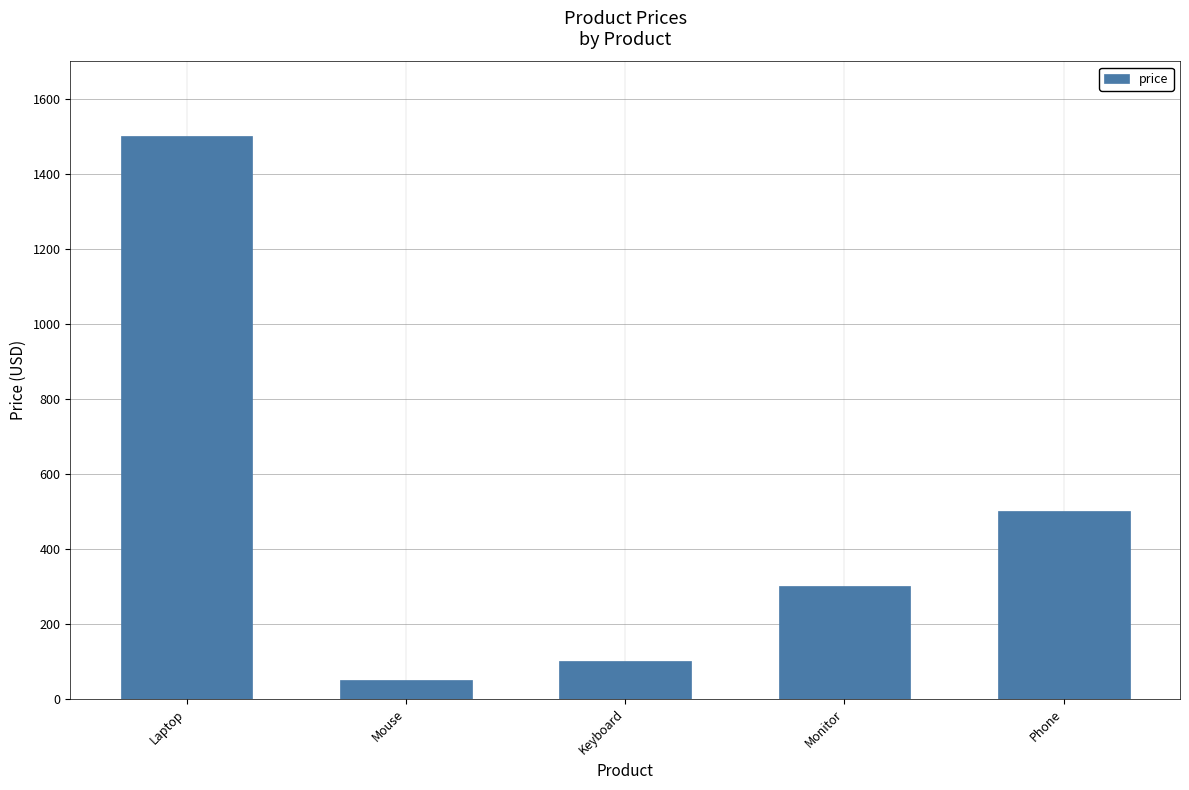

At which label does the data first exceed 300?

Laptop